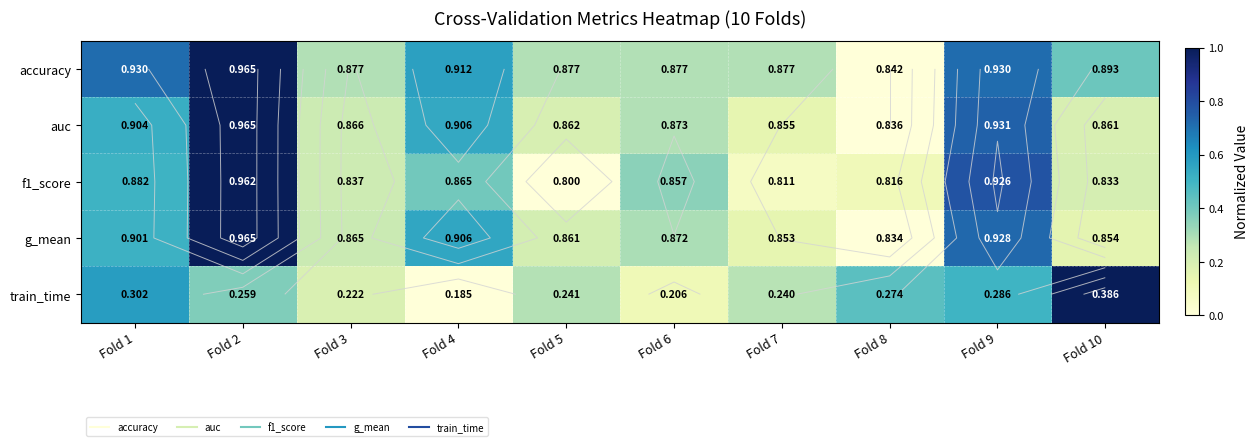

How many accuracy values are between 0 and 1?

10